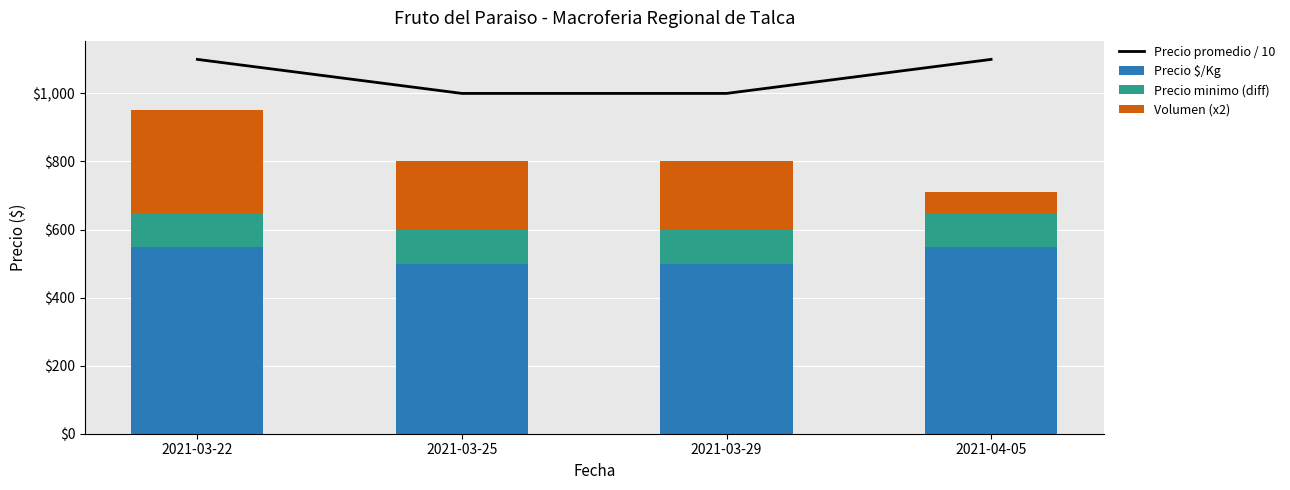

Count the number of data series in this chart.

4